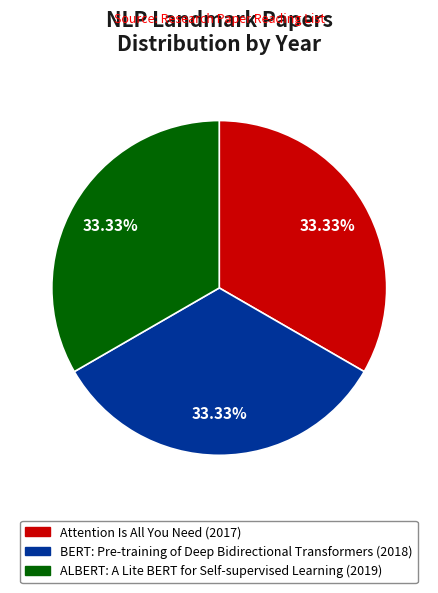

Count the number of slices in the pie.

3